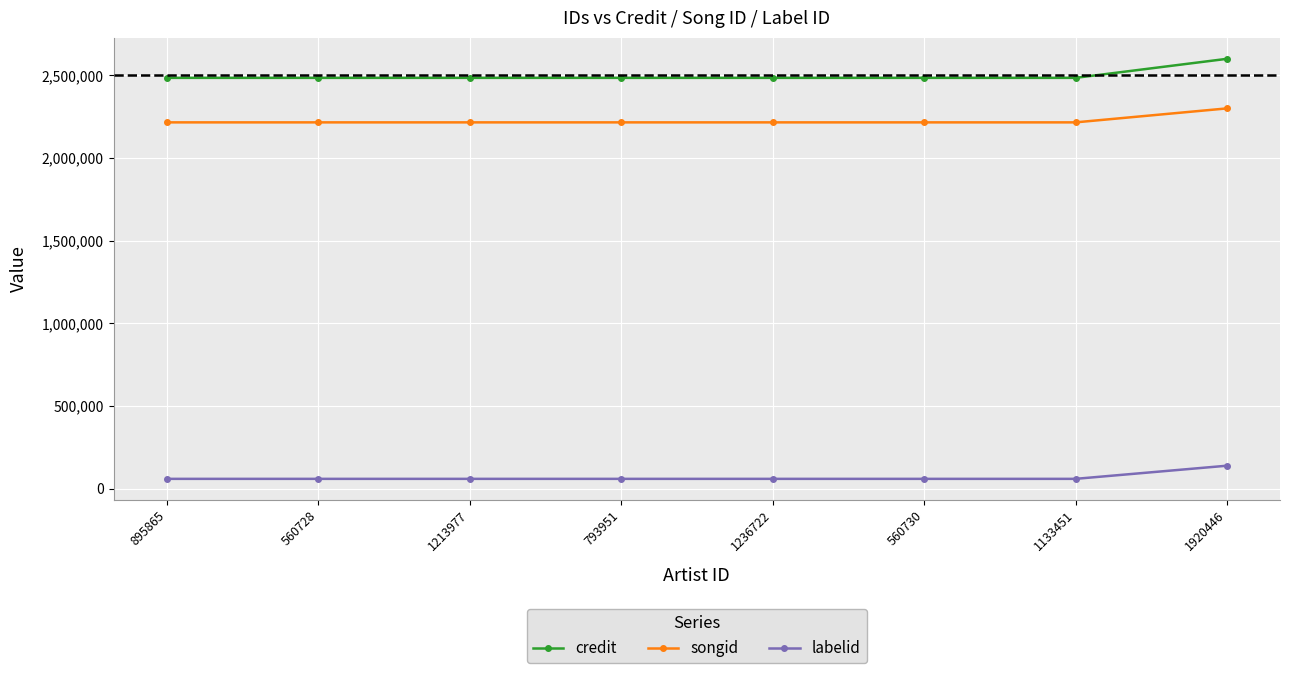

Reading left to right, what are all the values shown in this chart?

credit: 2485273	2485273	2485273	2485273	2485273	2485273	2485273	2600390
songid: 2216058	2216058	2216058	2216058	2216058	2216058	2216058	2300619
labelid: 60131	60131	60131	60131	60131	60131	60131	139632